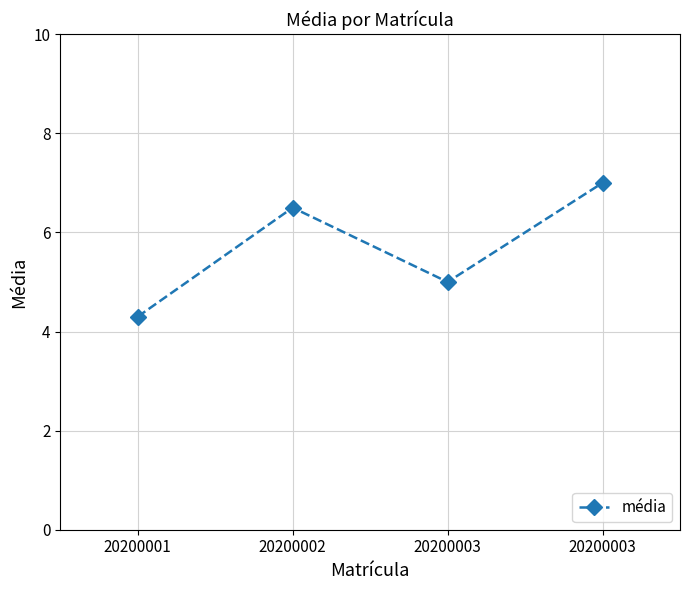

What is the change in value from 20200003 to 20200003?

+2.0